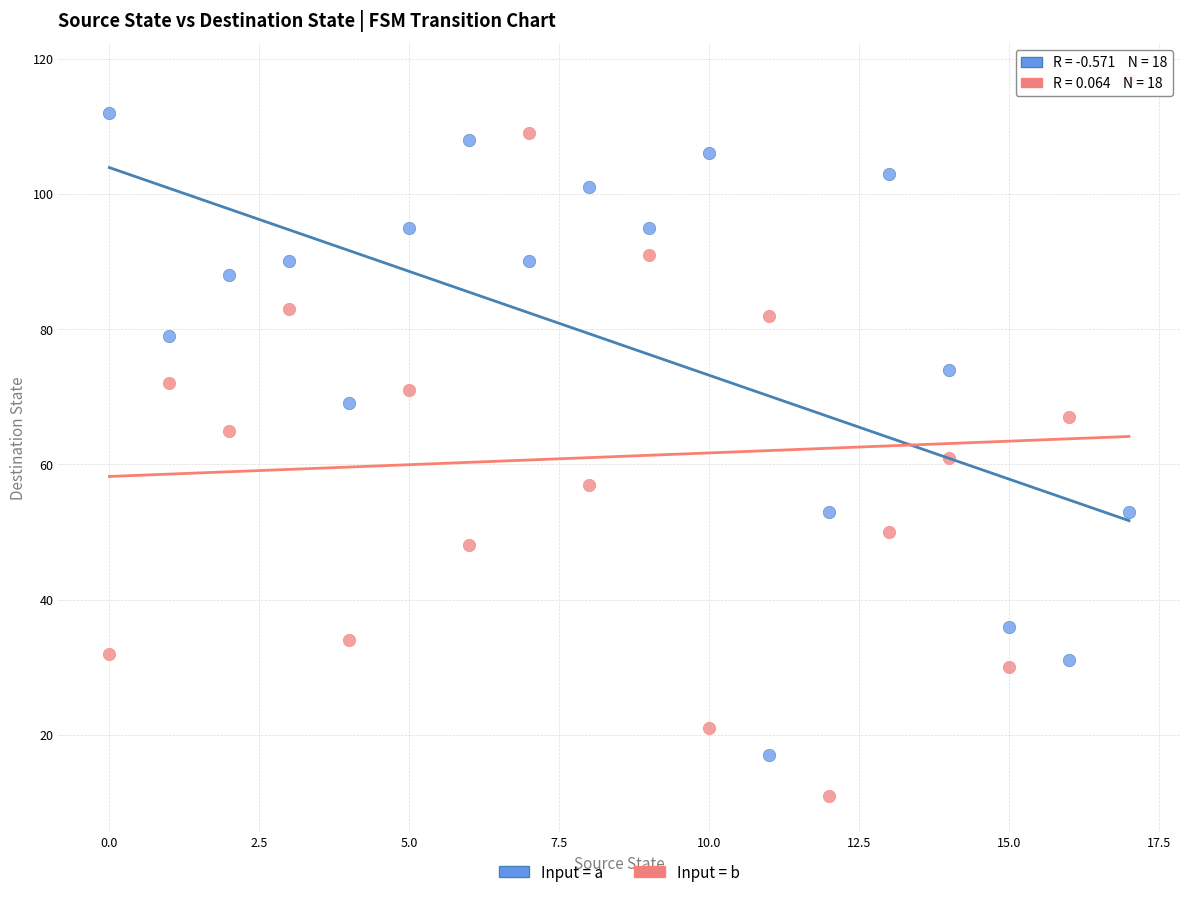

Which series has the widest spread of Y values?

Input = b